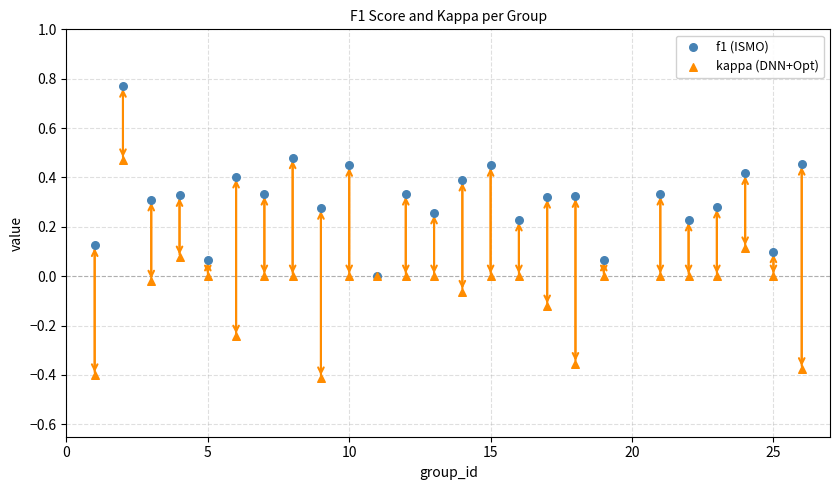

What are all the series names shown in the legend?

f1 (ISMO), kappa (DNN+Opt)